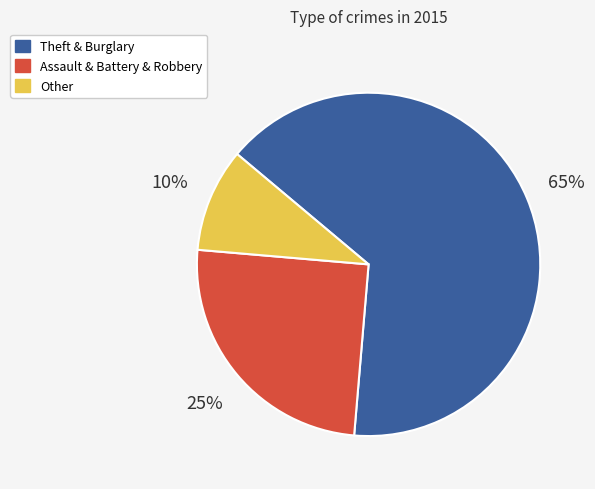

How many segments does this pie chart have?

3